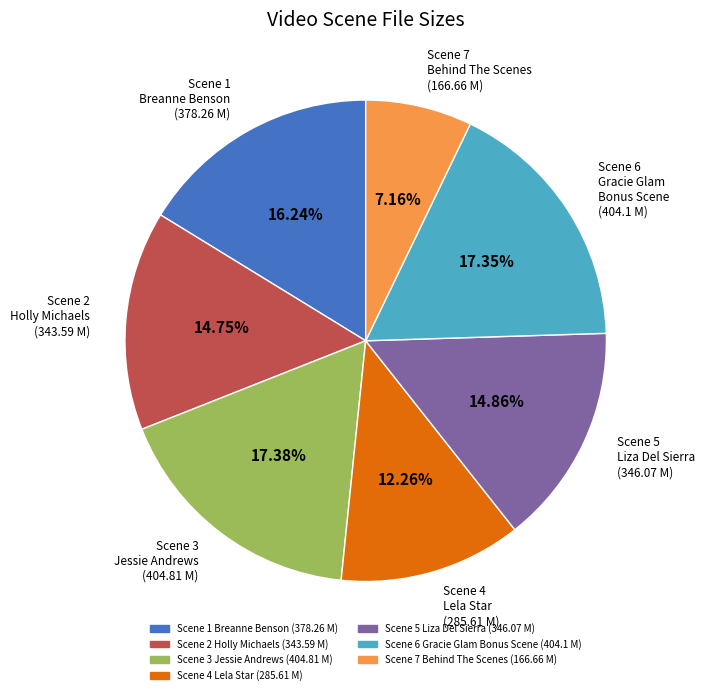

To the nearest percent, what is the difference between the largest and smallest slice percentages?

10%